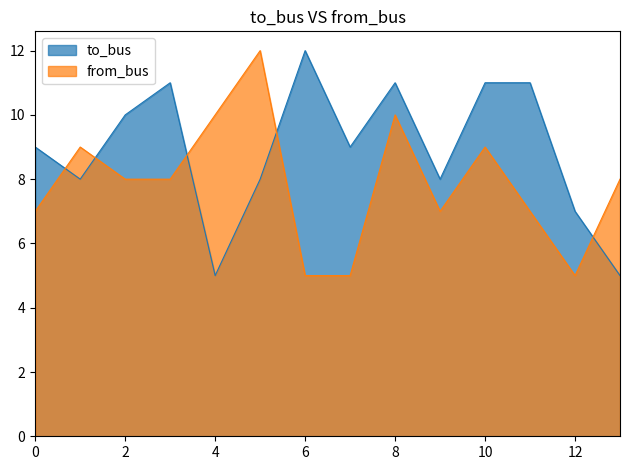

What is the sum of all to_bus values?

125